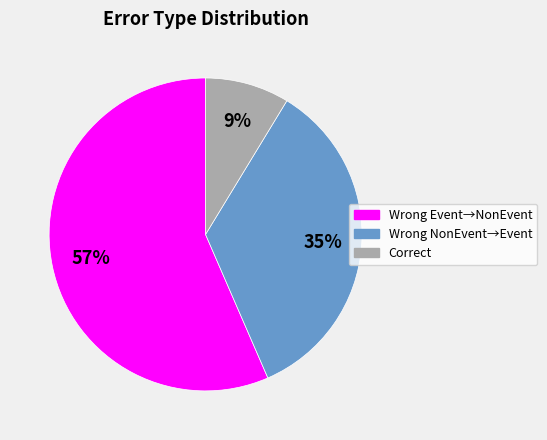

Is there a majority slice in this chart?

Yes